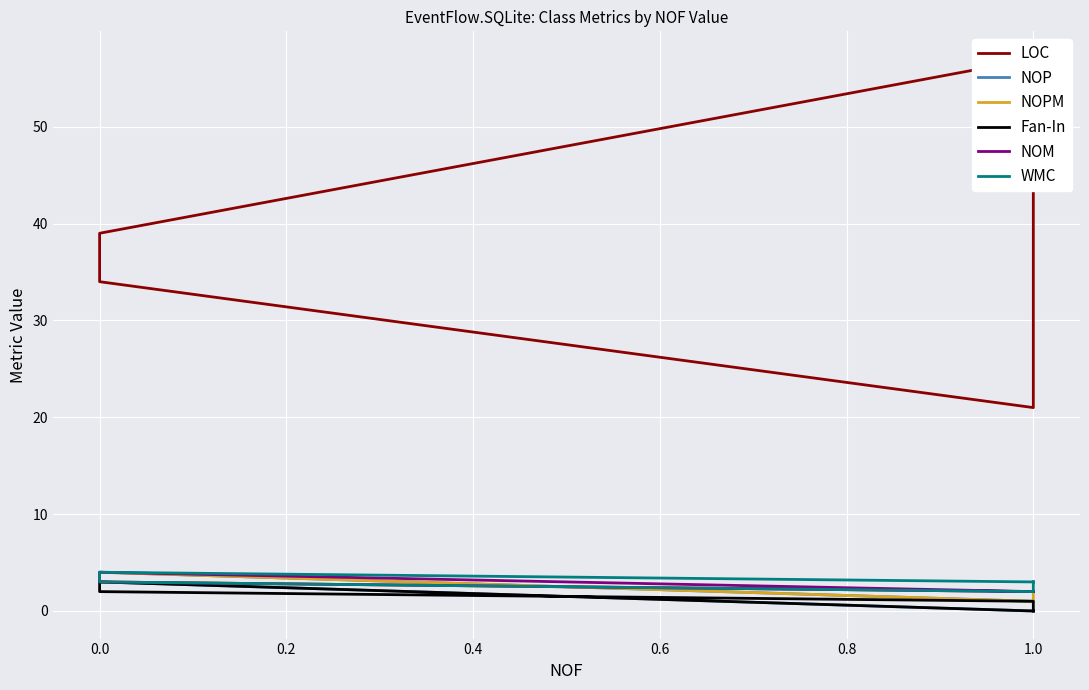

True or false: LOC and Fan-In intersect in this chart.

False